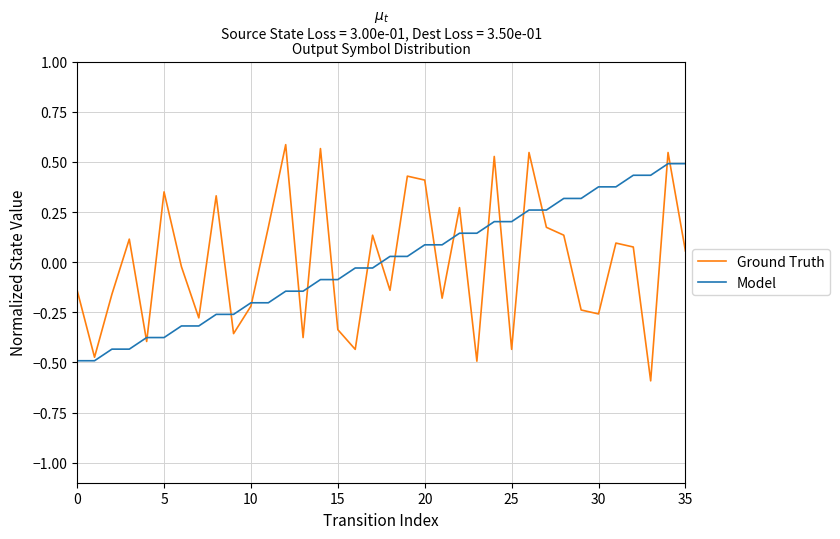

Which series has the largest range (max minus min)?

Ground Truth